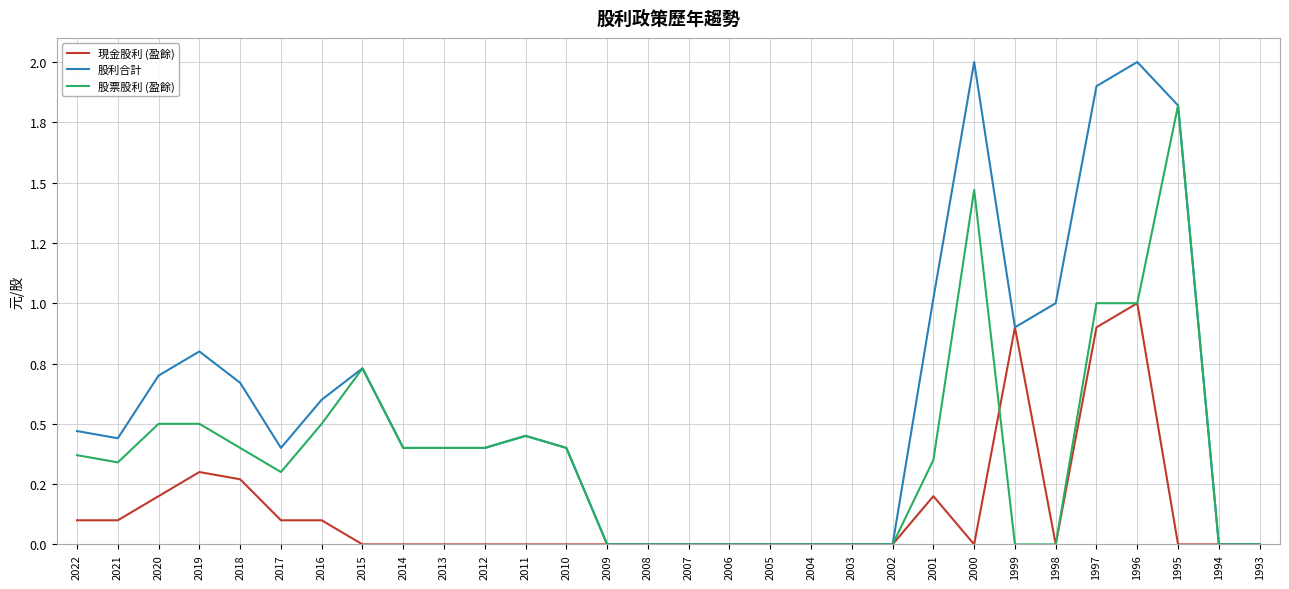

Rank the series by their maximum value, from highest to lowest.

股利合計, 股票股利 (盈餘), 現金股利 (盈餘)